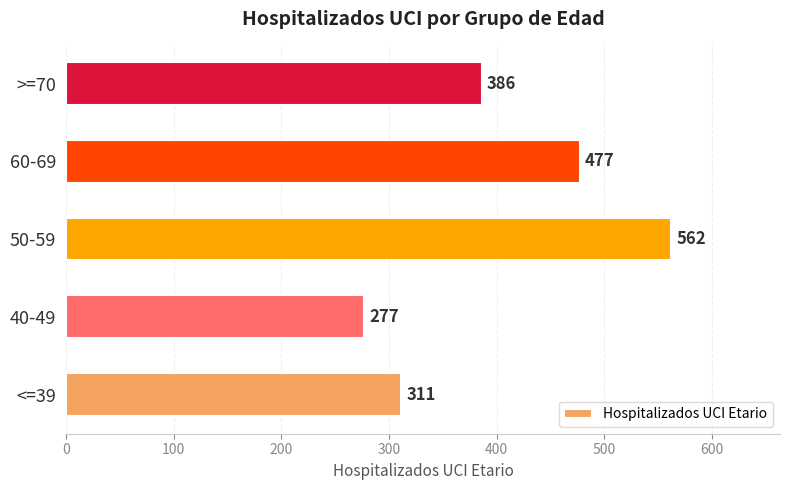

The chart shows a value of 562 at 50-59. True or false?

True